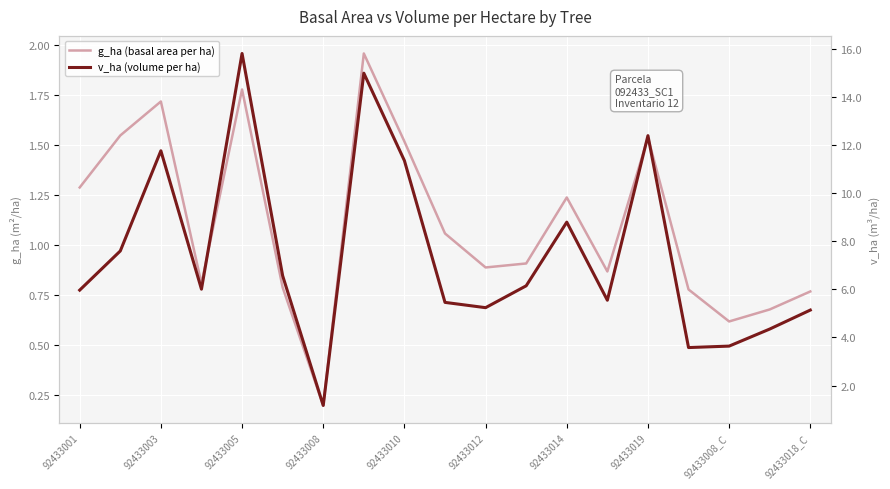

Is this an area chart (filled region under the line)?

No